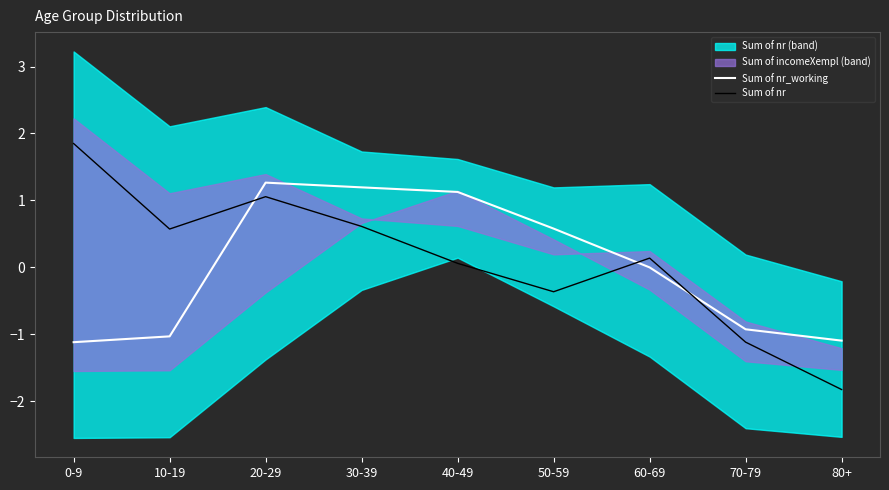

How many intersections are there between Sum of nr_working and Sum of nr?

3